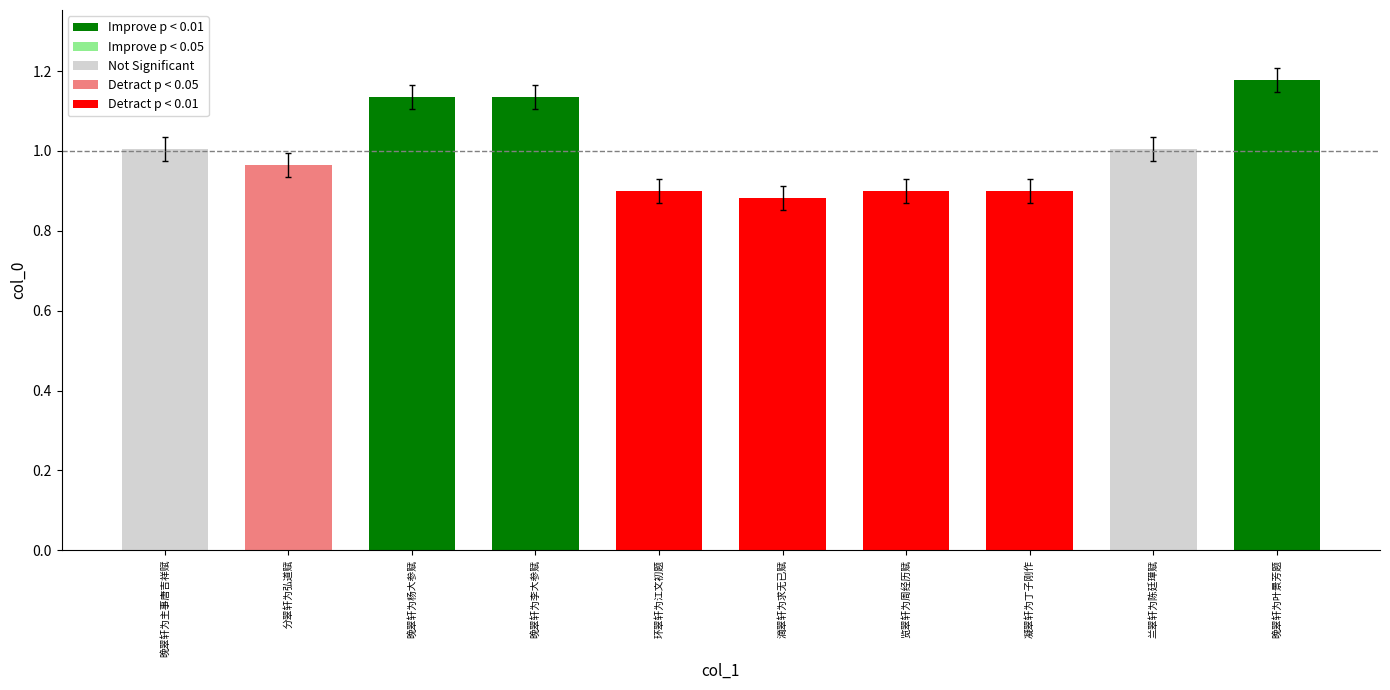

Which has a higher value, 晚翠轩为李大参赋 or 兰翠轩为陈廷璋赋?

晚翠轩为李大参赋